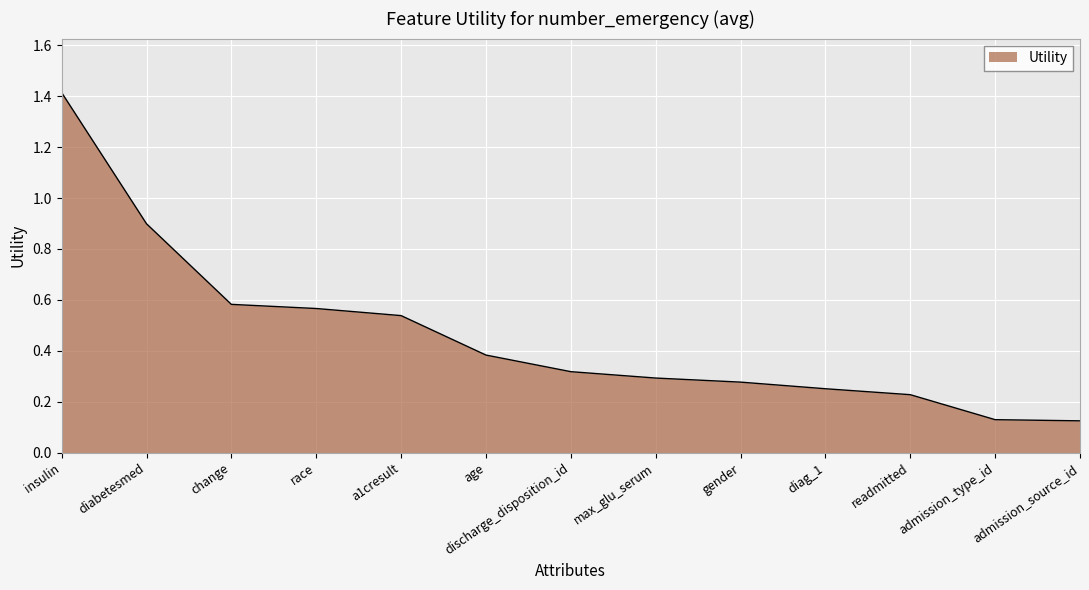

Which label corresponds to the largest value in the chart?

insulin